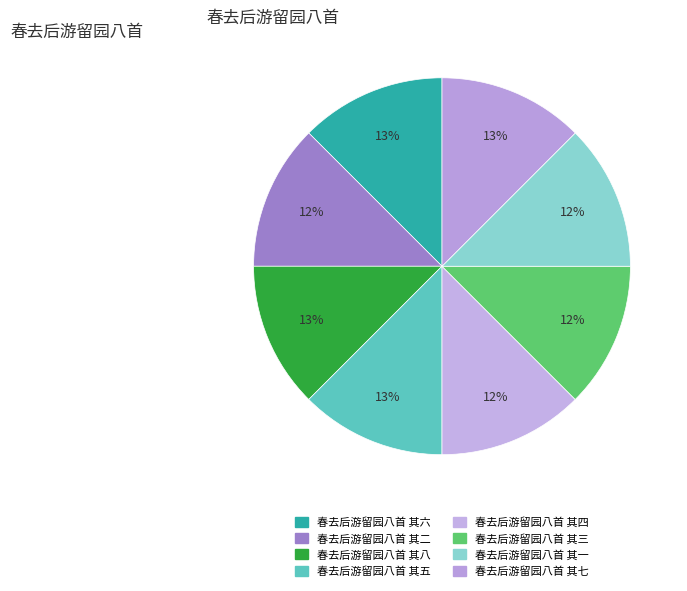

To the nearest percent, what is the combined percentage of 春去后游留园八首 其六 and 春去后游留园八首 其七?

25%